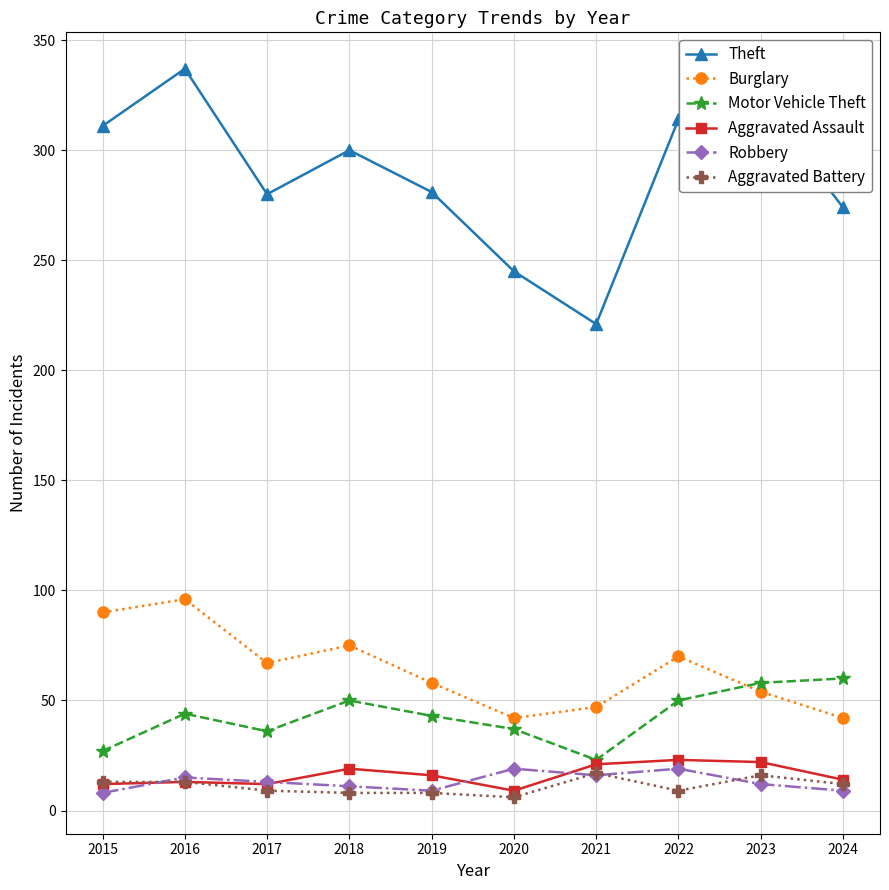

How many categories are shown in the chart?

10